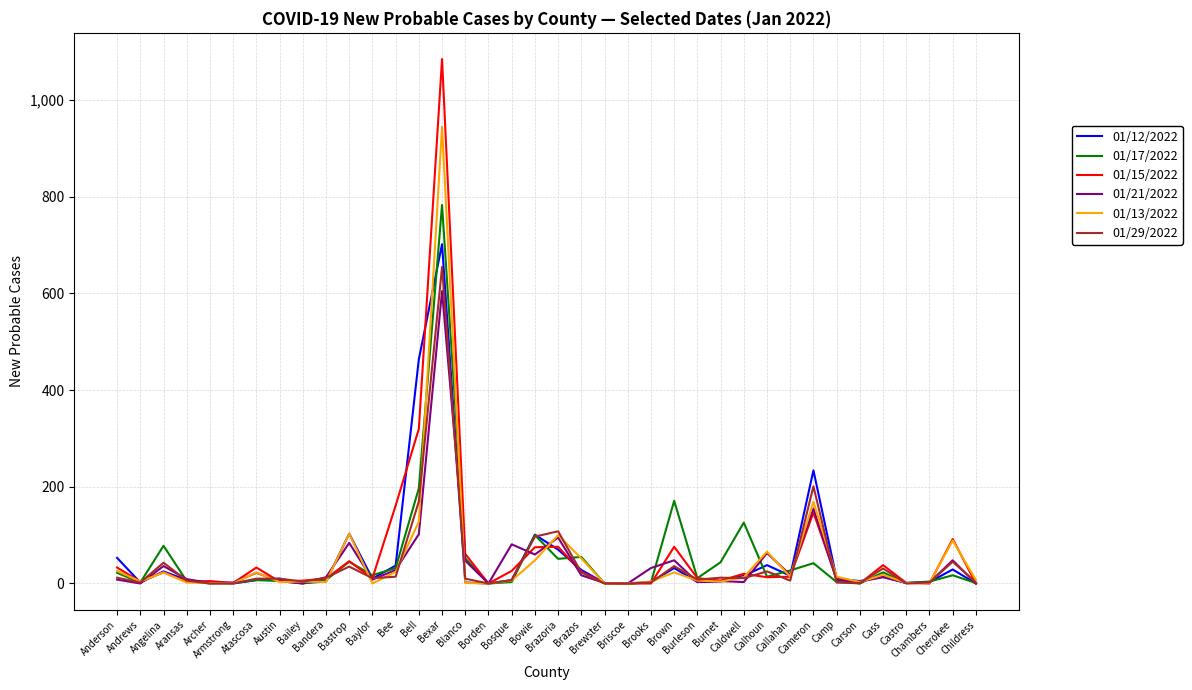

Which series has the widest spread of values?

01/15/2022